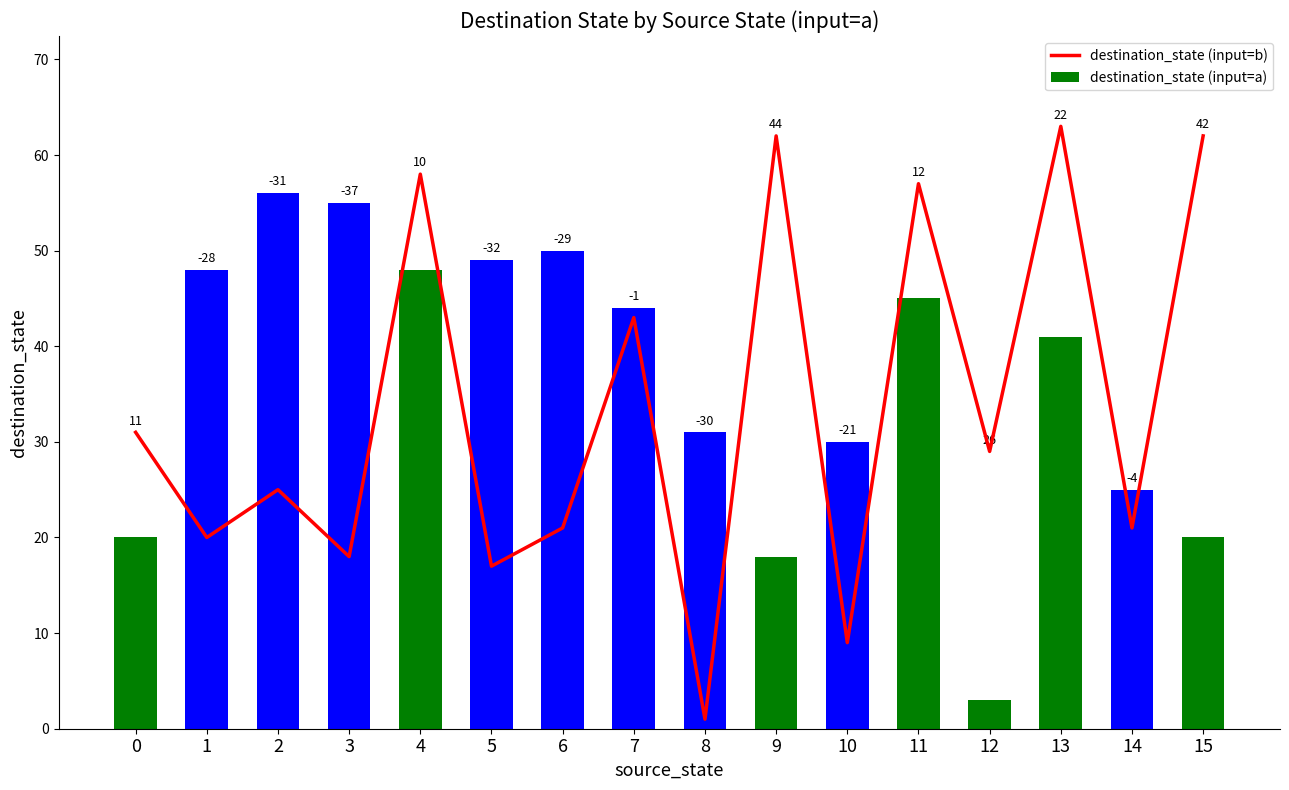

Which series has the largest total across all categories?

destination_state (input=a)